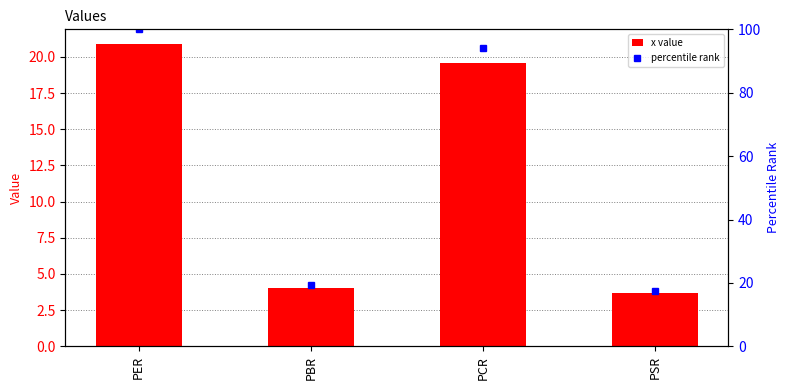

Which series changed the most between PCR and PSR?

percentile rank